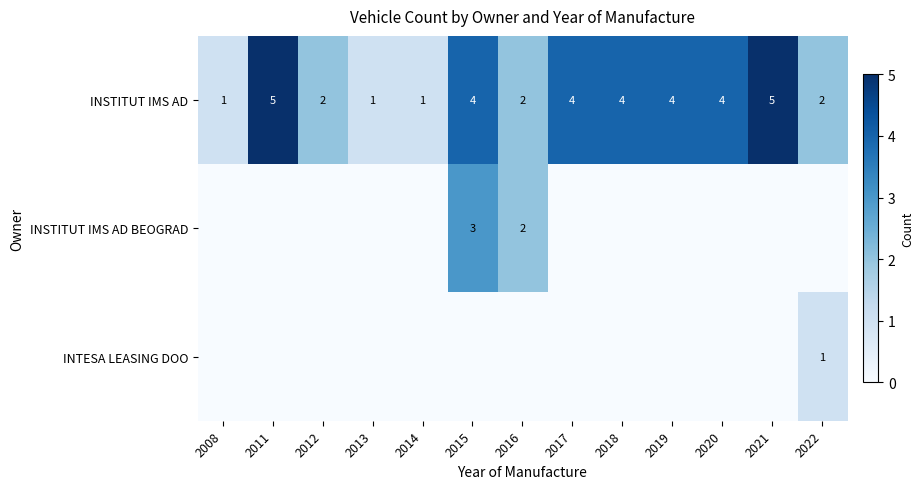

What is the difference between the second highest and second lowest values in the INSTITUT IMS AD series?

4